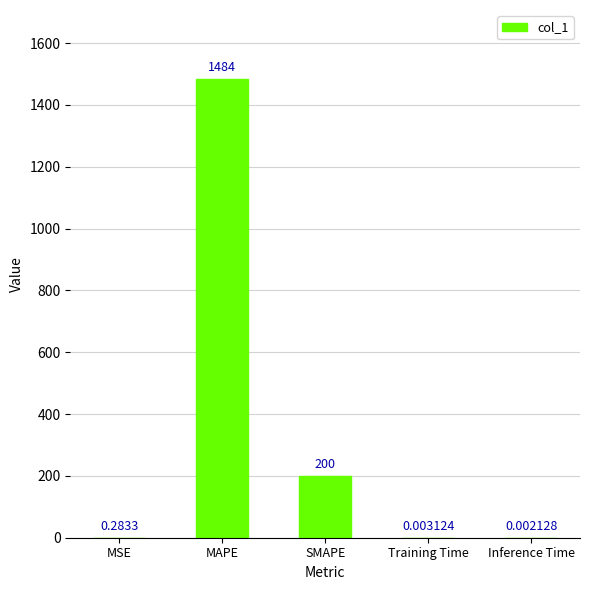

Between Training Time and MAPE, which is larger?

MAPE